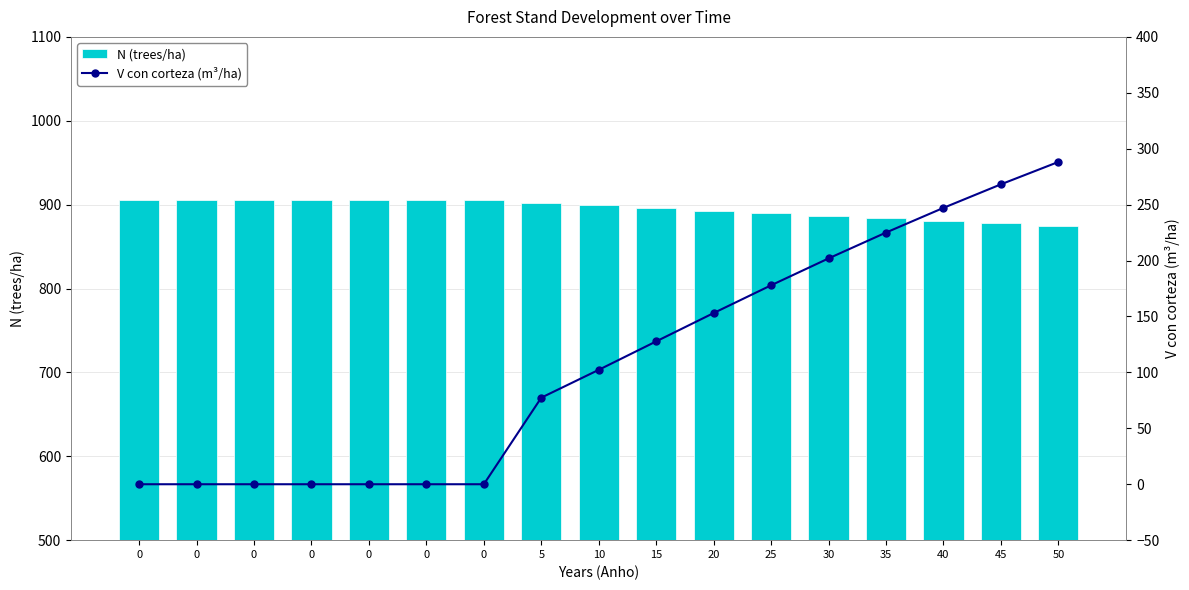

Between 0 and 5, which series saw the biggest shift?

V con corteza (m³/ha)